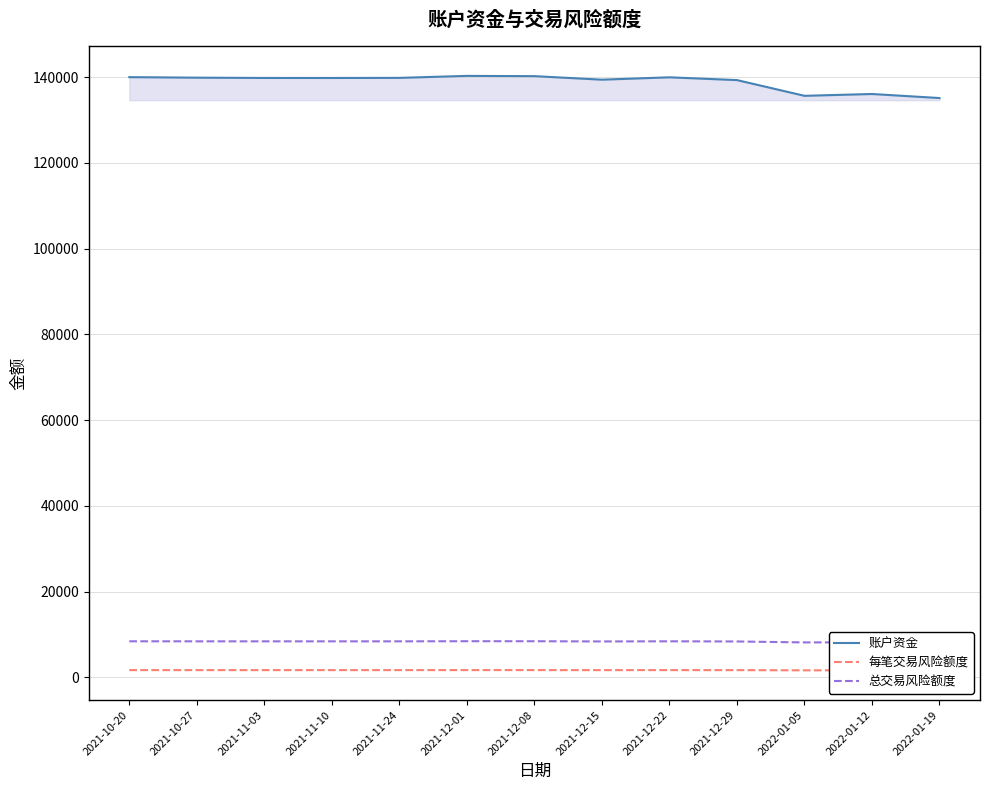

What is the label of the 2nd point from the right?

2022-01-12